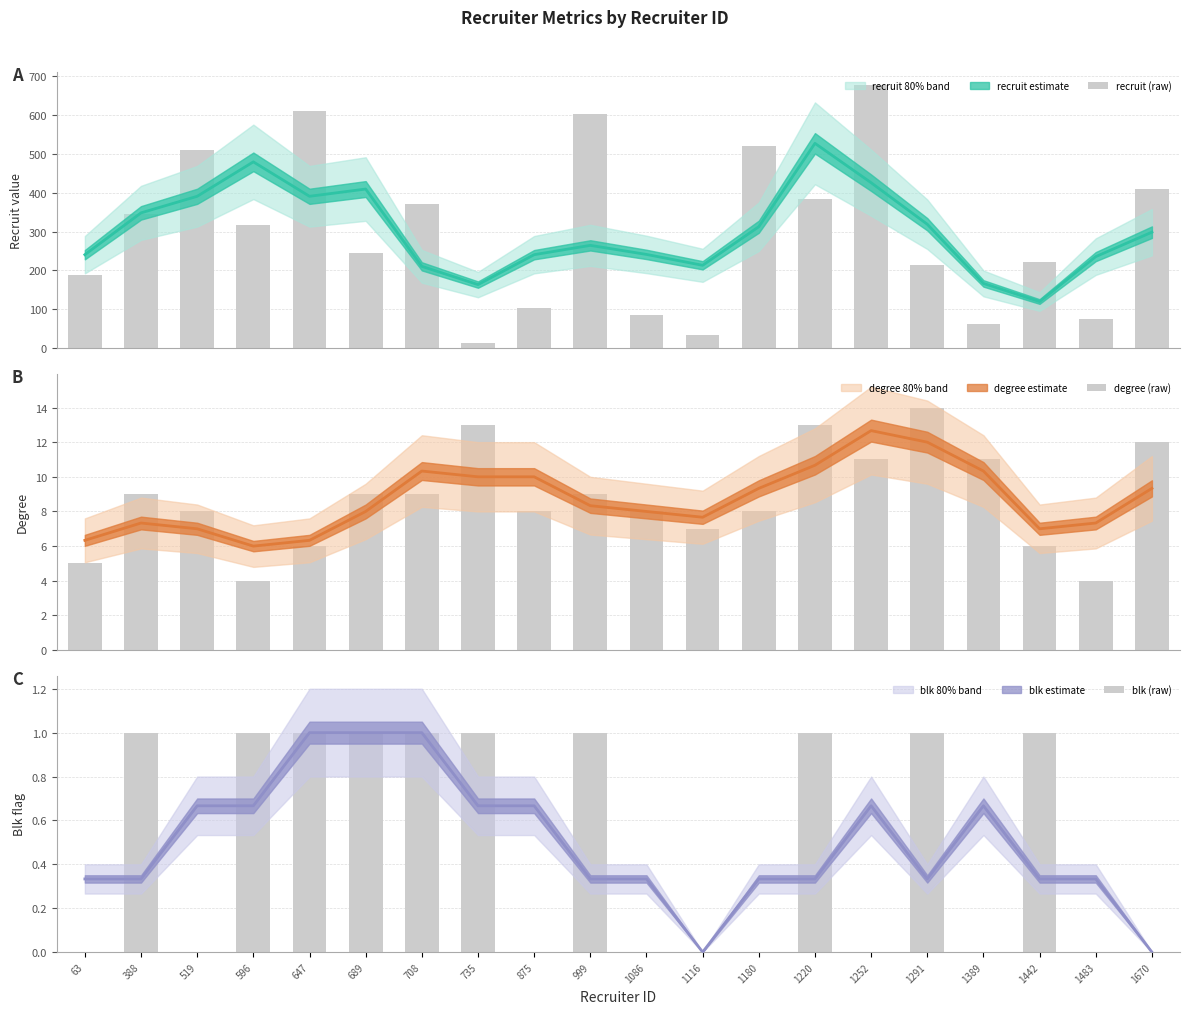

The recruit (raw) series shows 22 at 735. True or false?

False